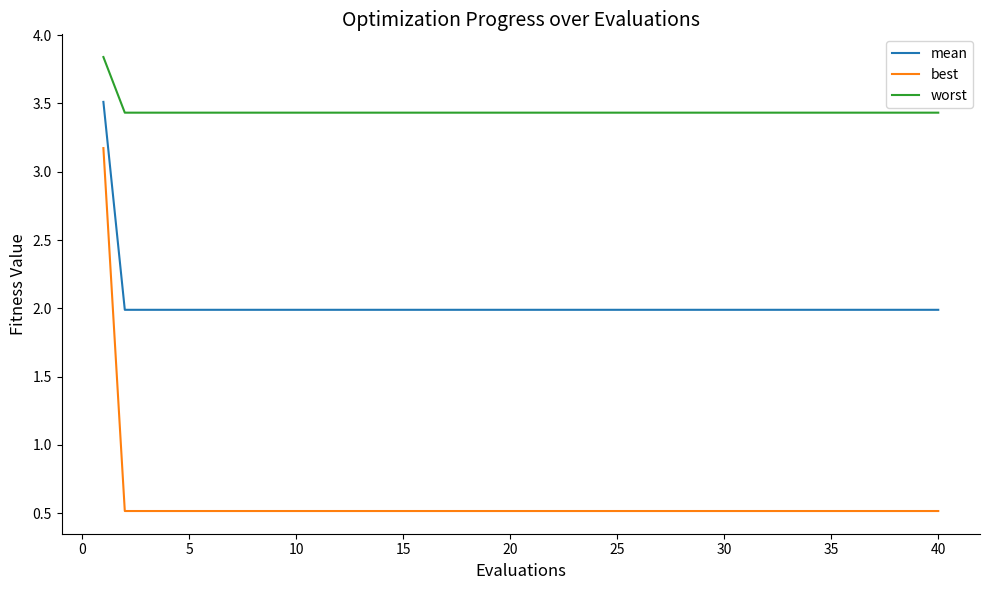

What is the minimum value shown in the chart?

0.5